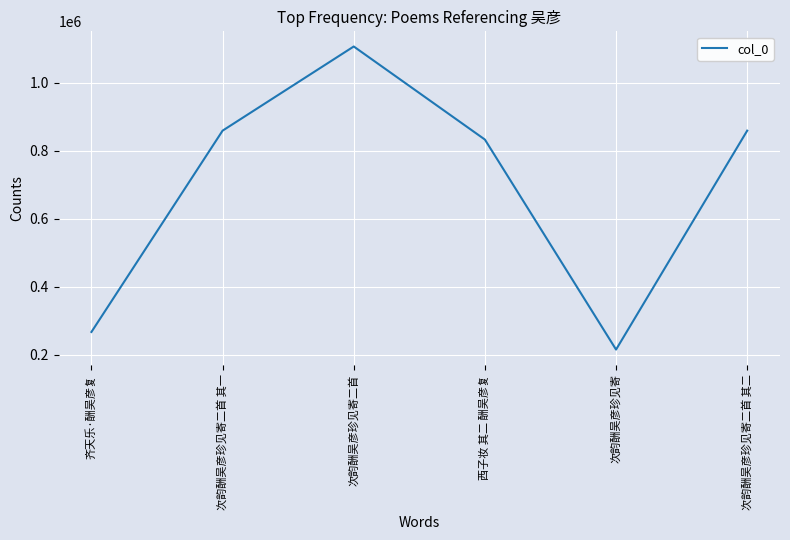

Which category has the lowest value across all series?

次韵酬吴彦珍见寄